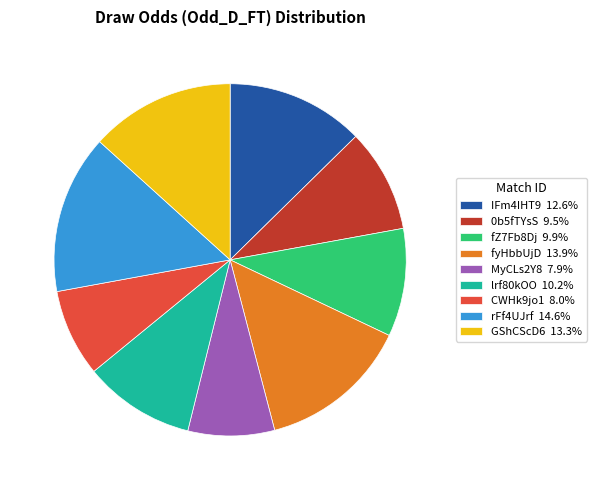

How many segments does this pie chart have?

9